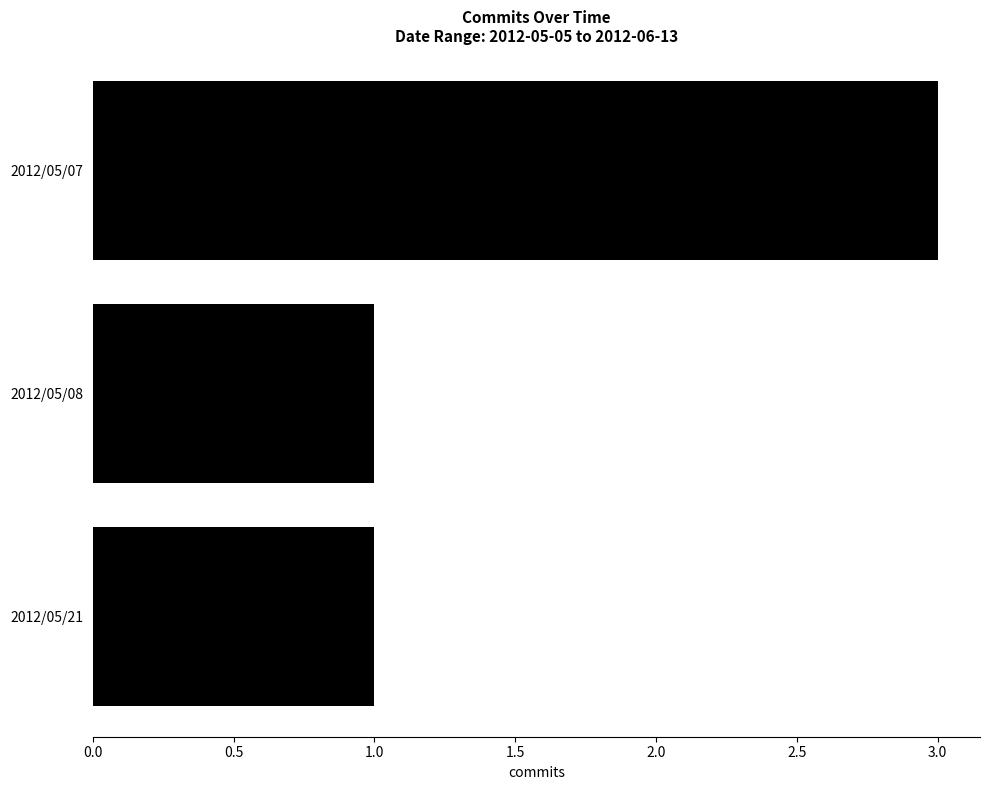

True or false: the data shows 0 at 2012/05/21.

False